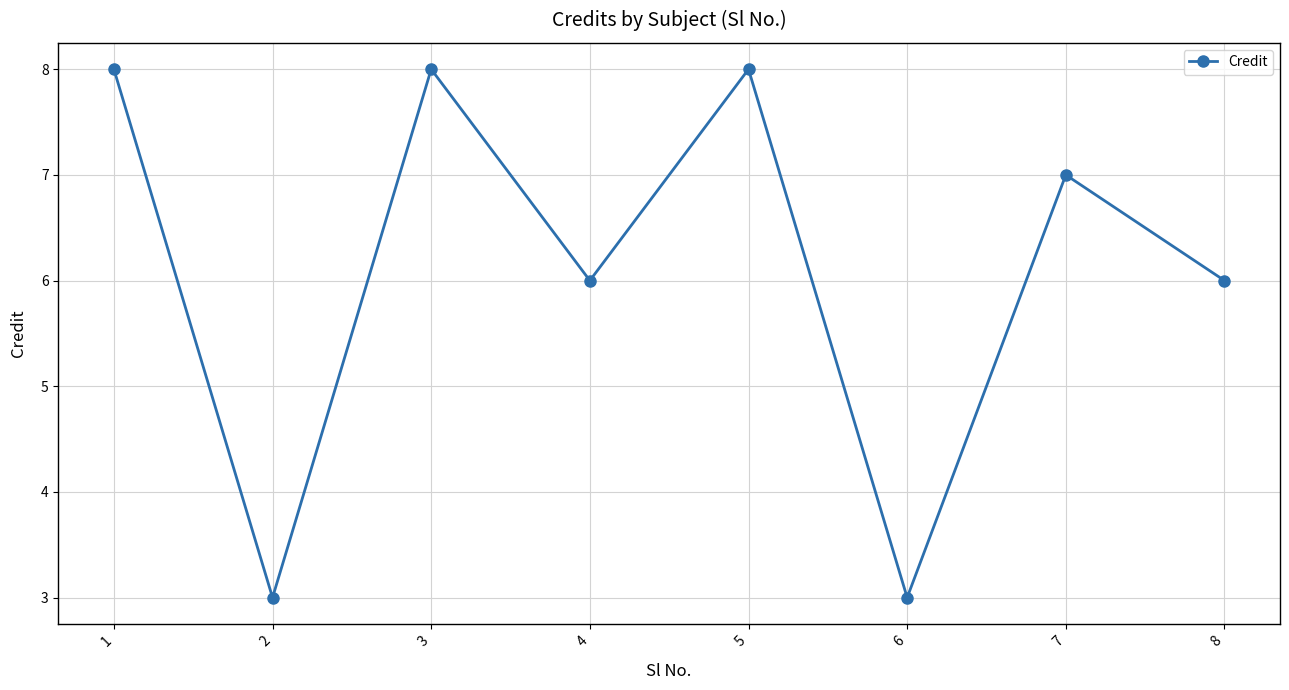

Where is the first local minimum?

2